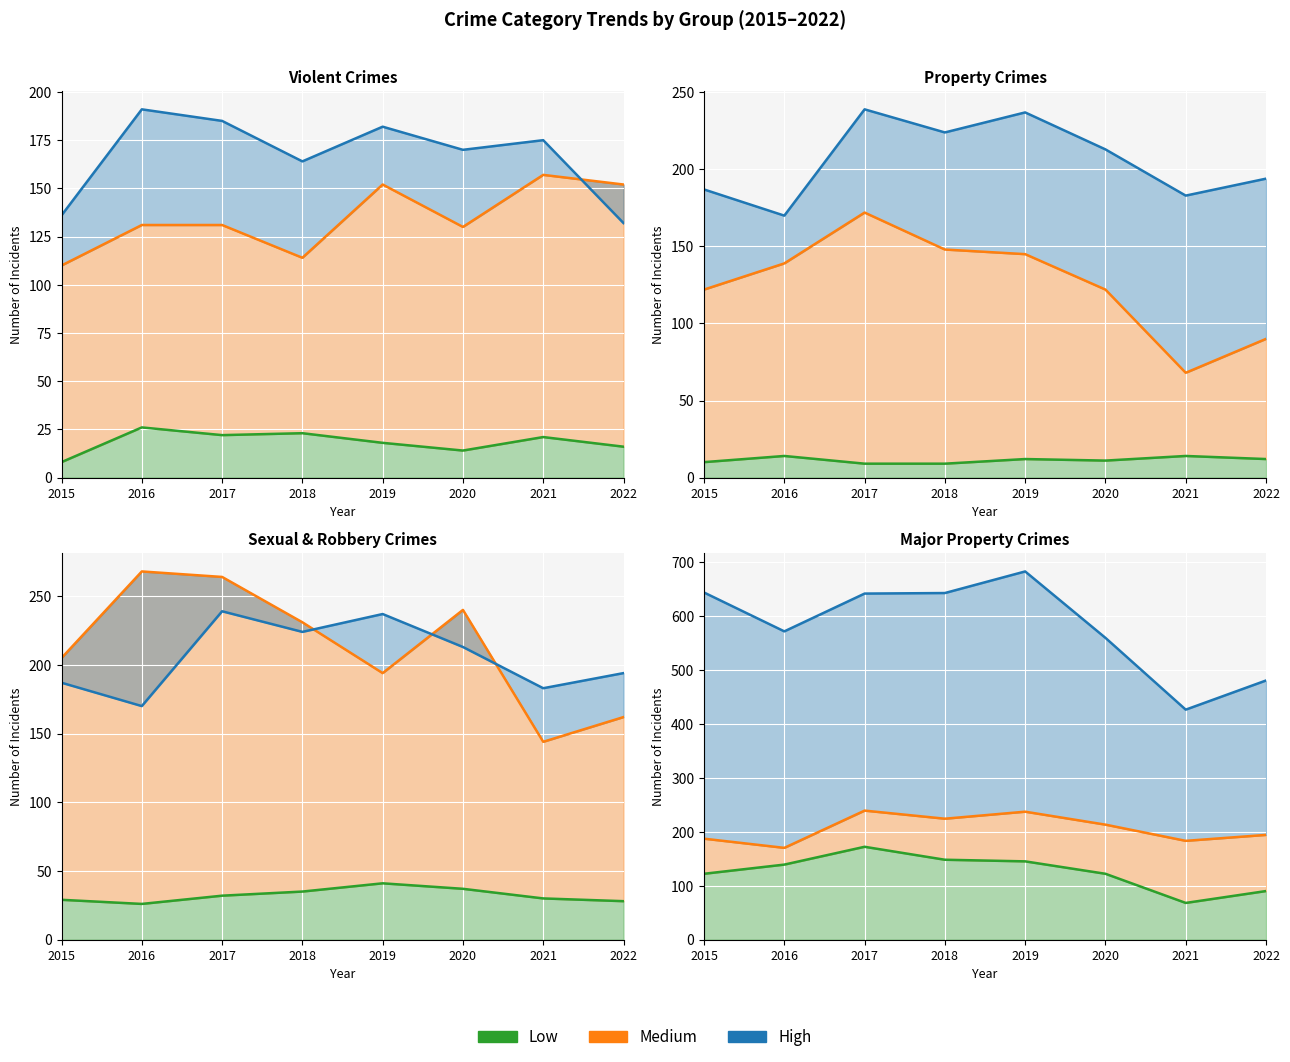

How many lines are shown in the chart?

3